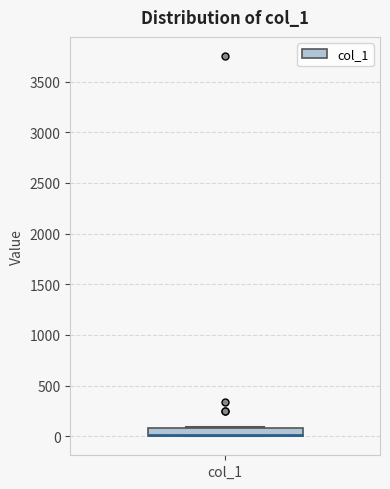

Transcribe this box plot: give where the median line is, the range the box spans, and where the two whiskers end, as read against the y-axis. The values are not printed on the chart, so give them approximately, as read against the axis.

median 0 (drawn on the box's lower edge), box 0 to 100, whiskers 0 to 100